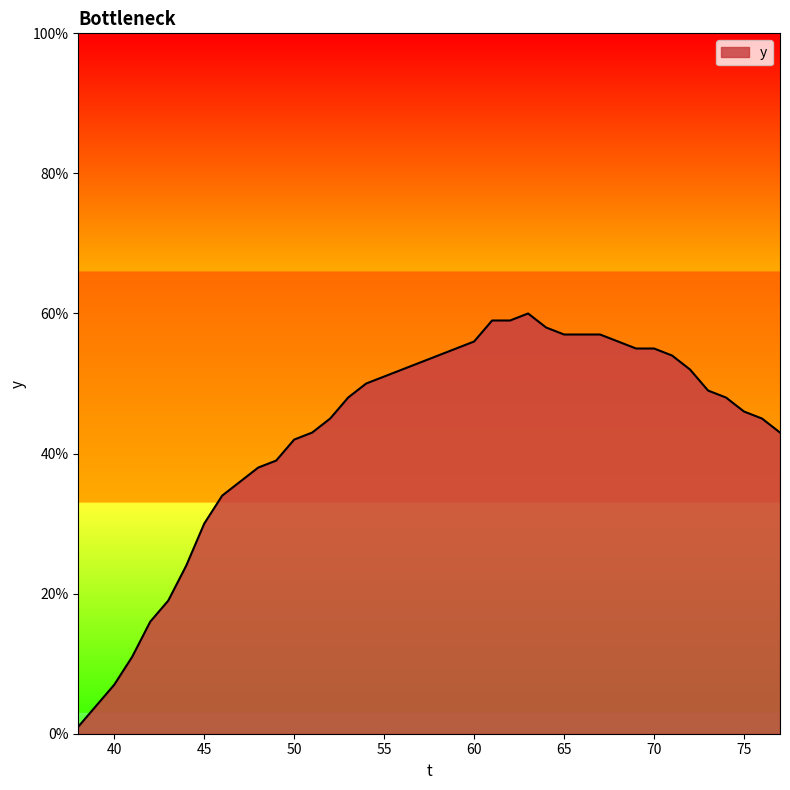

What is the difference between the maximum and minimum values?

59